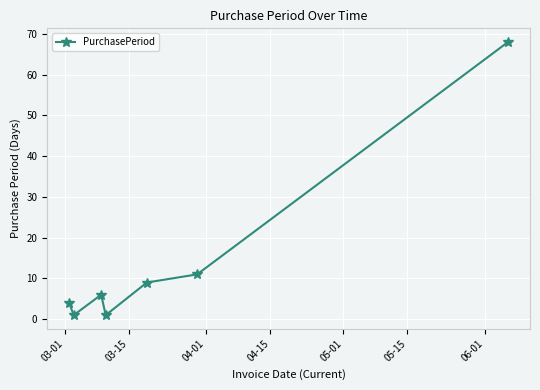

What is the value of the 5th point from the left?

9